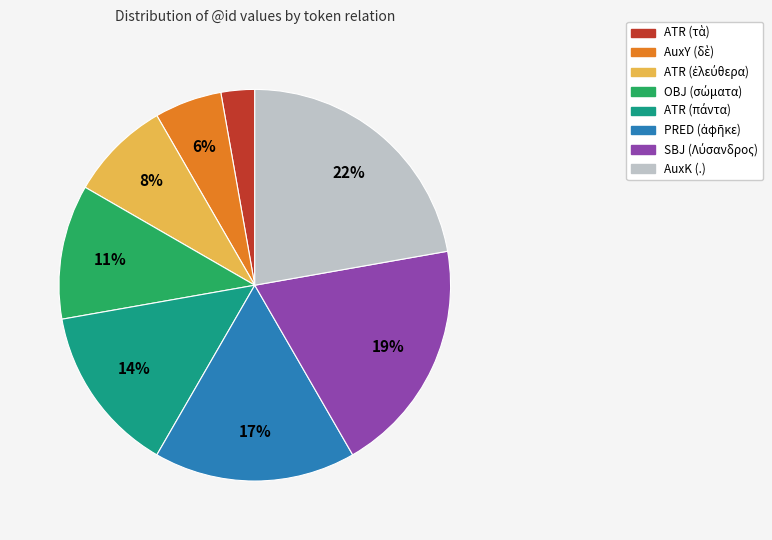

What is the largest slice in the pie chart?

AuxK (.)